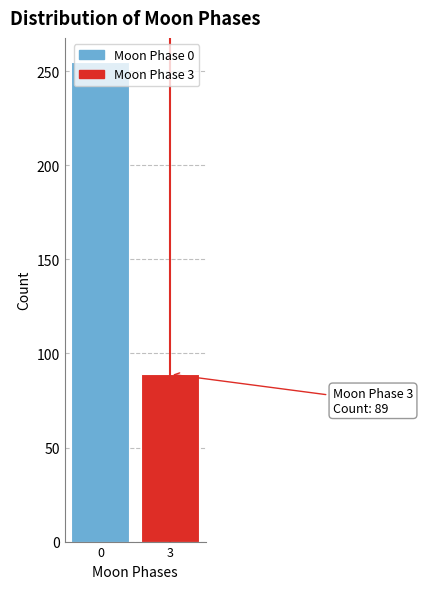

The value at 0 is 255. True or false?

True